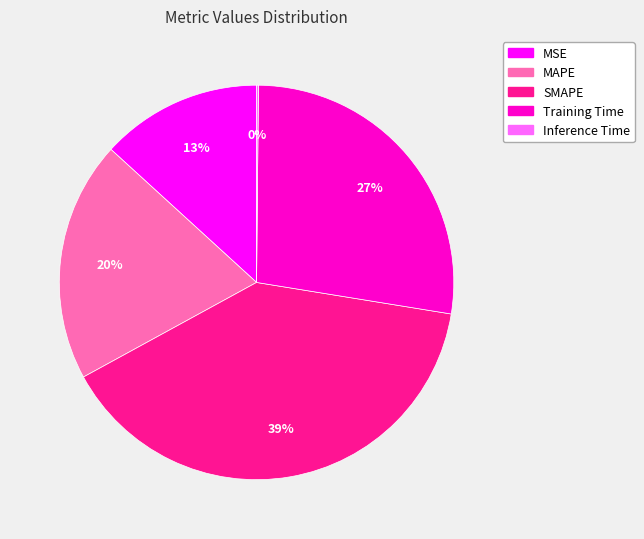

Is the sum of MSE and Training Time greater than half?

No